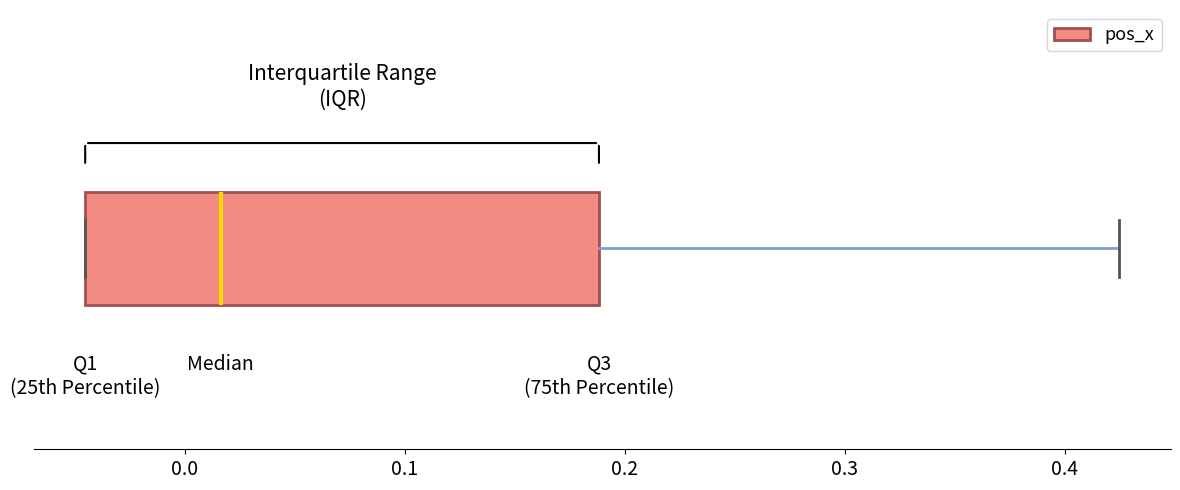

Transcribe this box plot: give where the median line is, the range the box spans, and where the two whiskers end, as read against the x-axis. The values are not printed on the chart, so give them approximately, as read against the axis.

median 0.02, box -0.05 to 0.19, whiskers -0.05 to 0.42